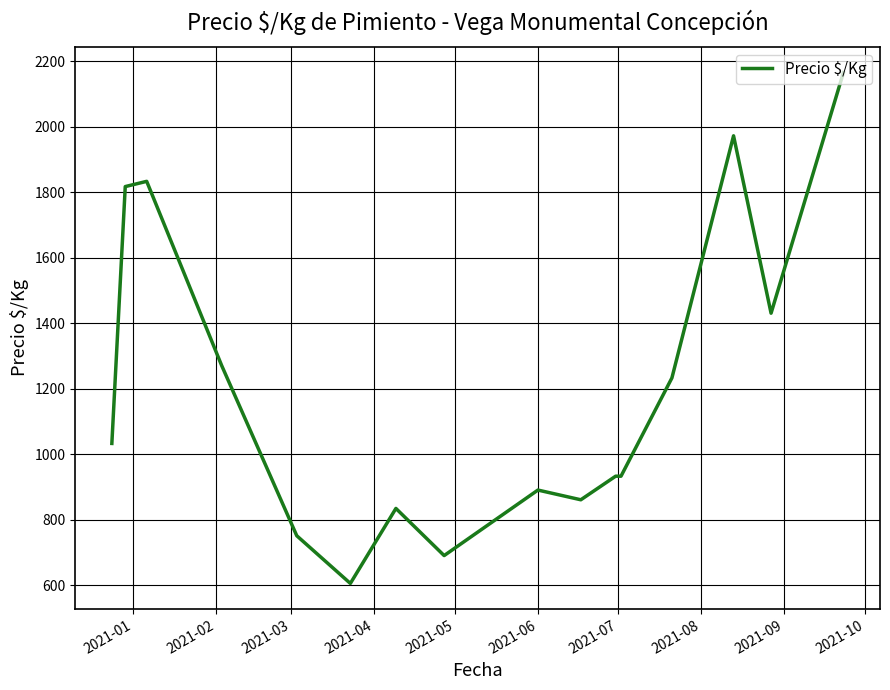

What is the minimum value shown in the chart?

605.7